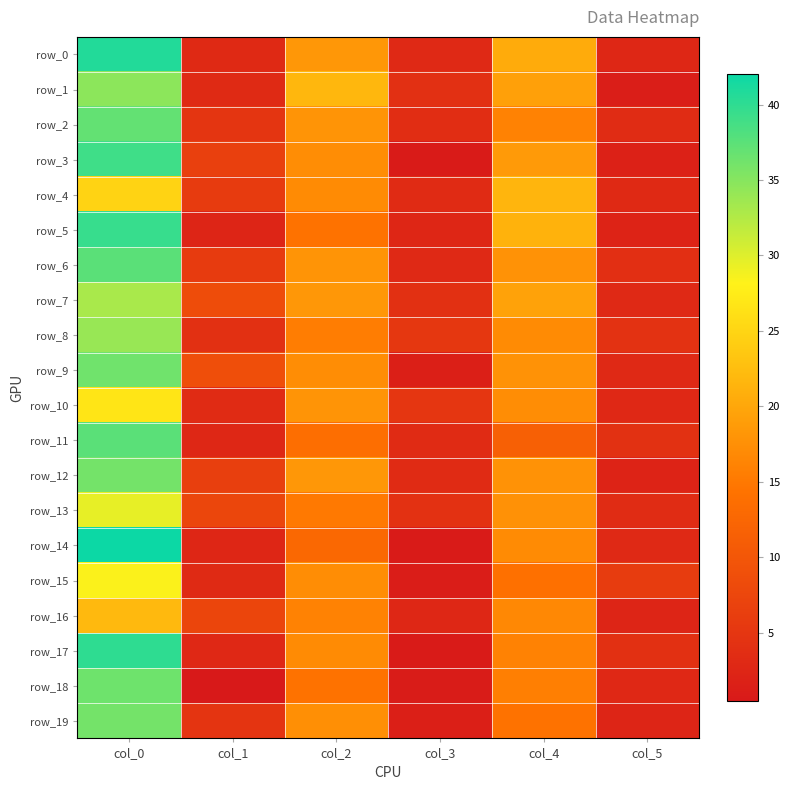

At which label does row_3 first exceed 17?

col_0